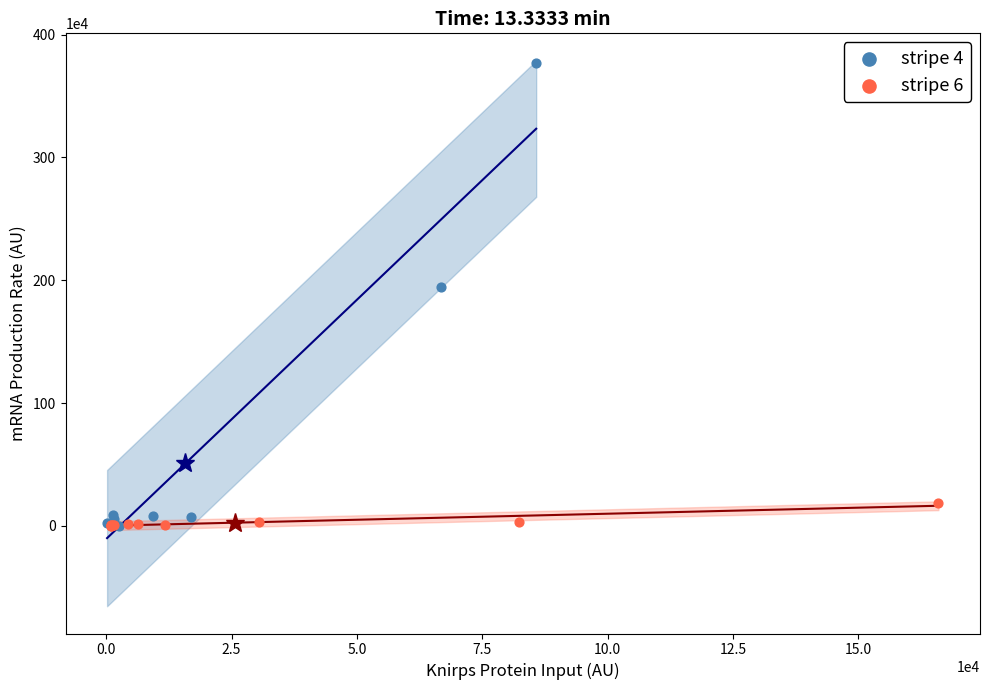

Which series has the largest Y range (max minus min)?

stripe 4